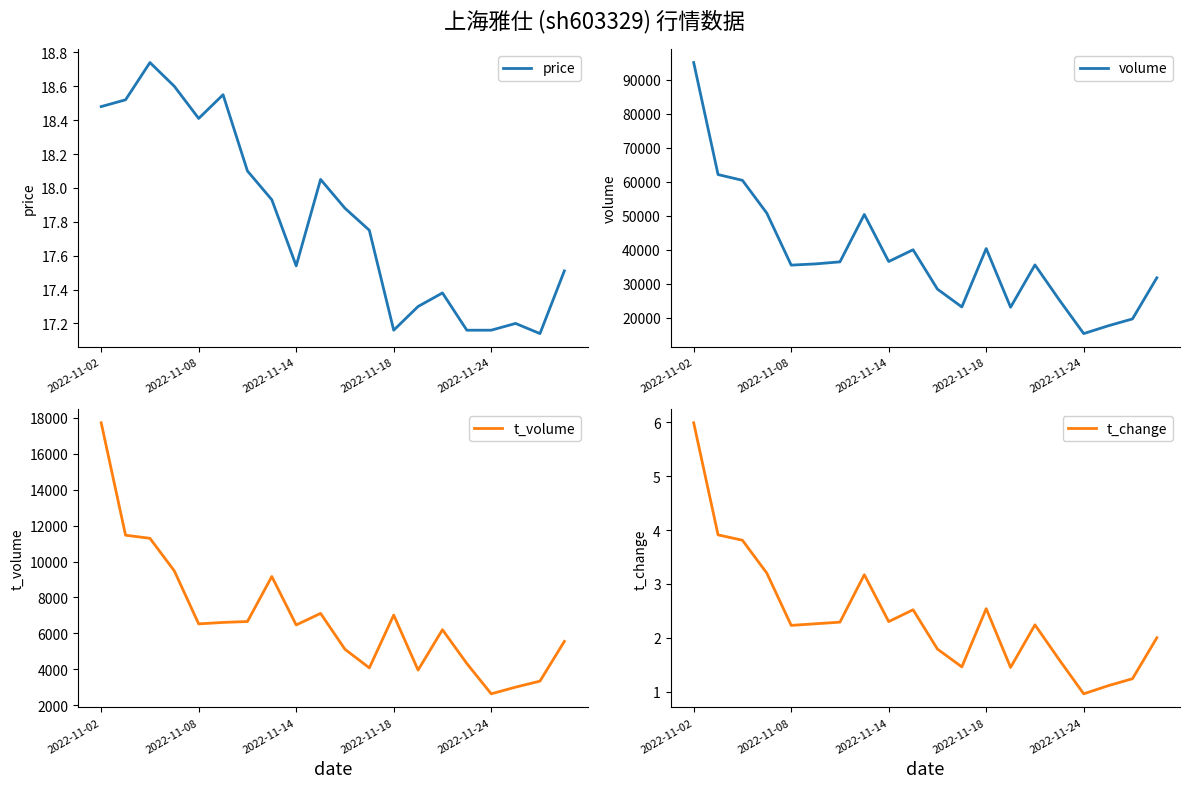

At how many categories does at least one series exceed 38679?

7